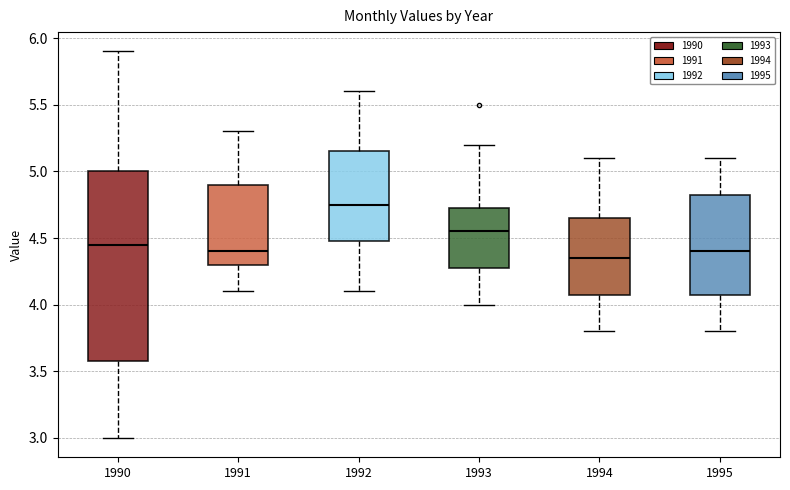

Reading left to right, transcribe this box plot: for each box, give where its median line is, the range the box spans, and where its two whiskers end, as read against the y-axis. The values are not printed on the chart, so give them approximately, as read against the axis.

1990: median 4.45, box 3.60 to 5.00, whiskers 3.00 to 5.90
1991: median 4.40, box 4.30 to 4.90, whiskers 4.10 to 5.30
1992: median 4.75, box 4.50 to 5.15, whiskers 4.10 to 5.60
1993: median 4.55, box 4.30 to 4.75, whiskers 4.00 to 5.20
1994: median 4.35, box 4.10 to 4.65, whiskers 3.80 to 5.10
1995: median 4.40, box 4.10 to 4.85, whiskers 3.80 to 5.10